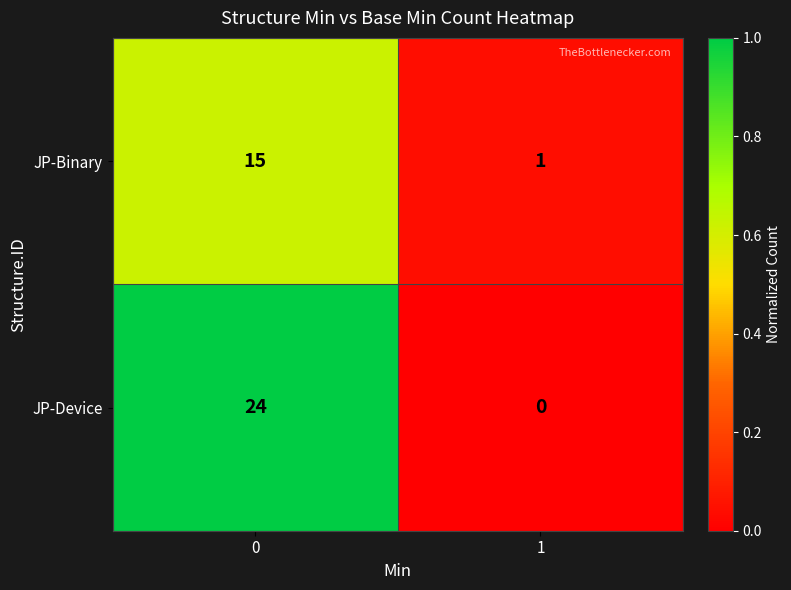

What is the sum of all JP-Binary values?

16